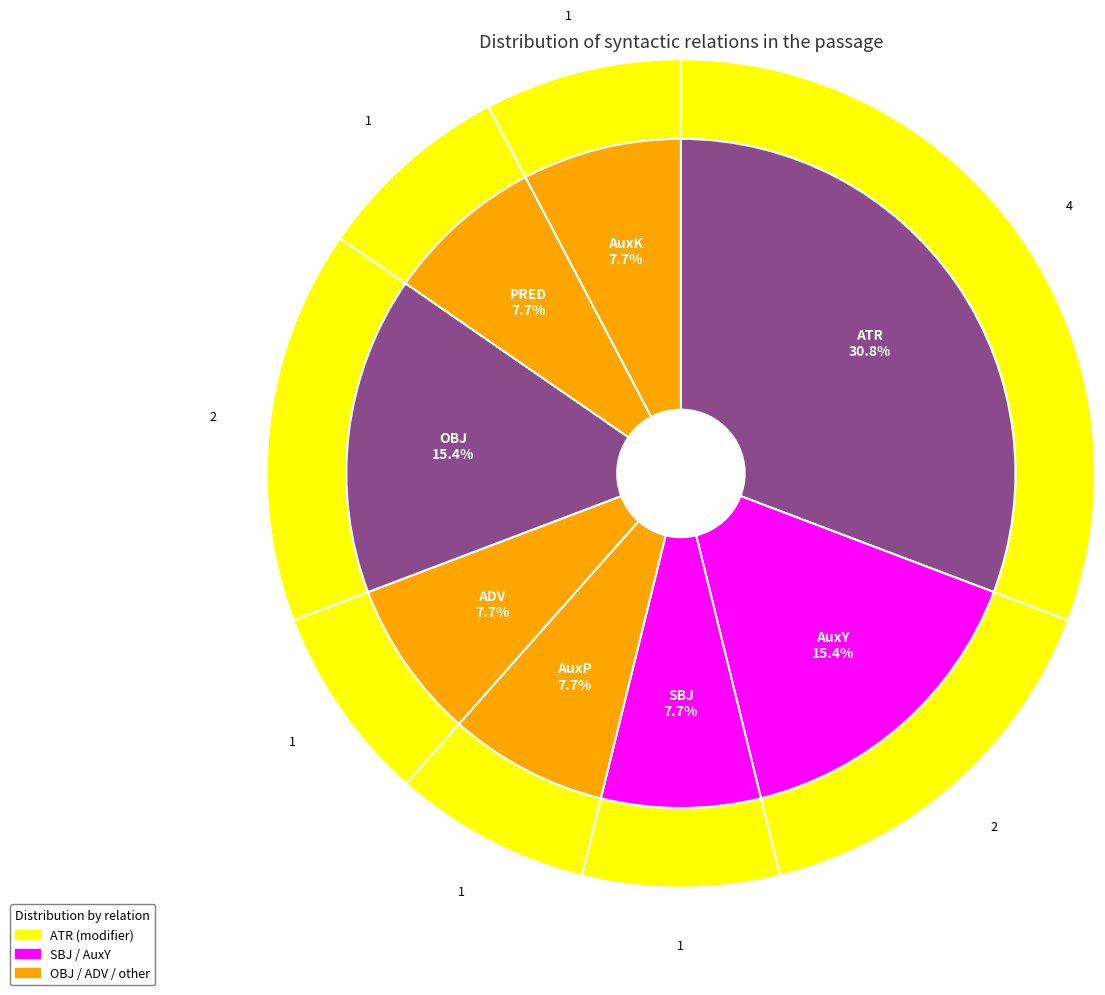

True or false: counts accounts for 31% of the total.

True